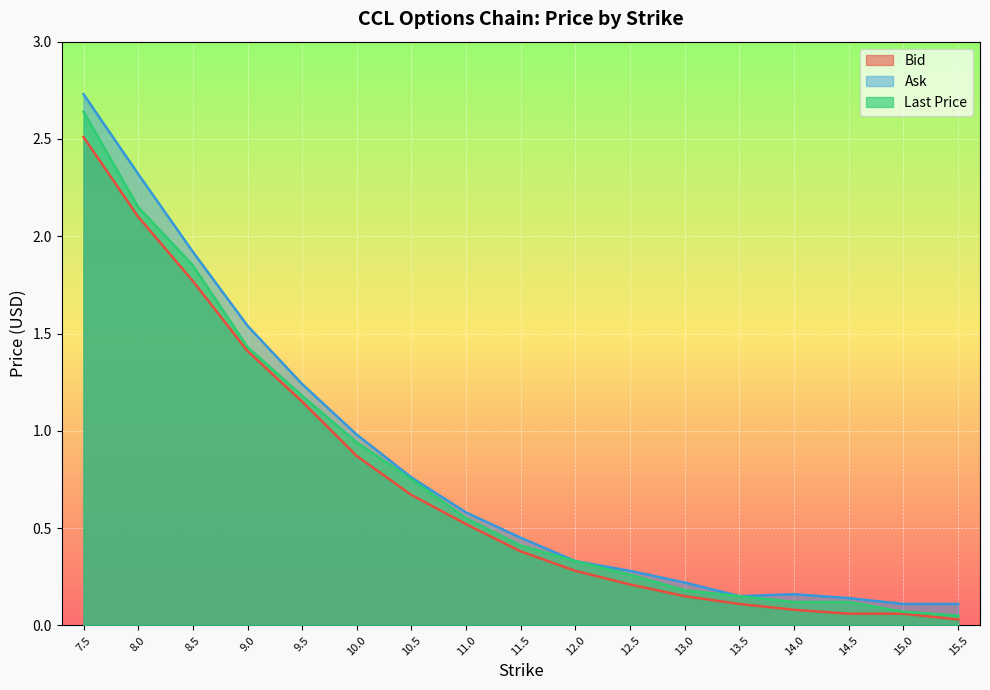

True or false: Ask and Last Price intersect in this chart.

False